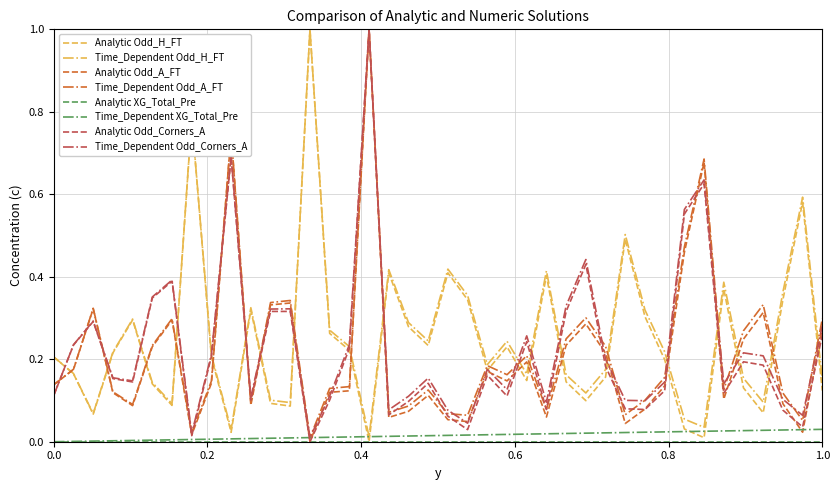

How many lines are shown in the chart?

8